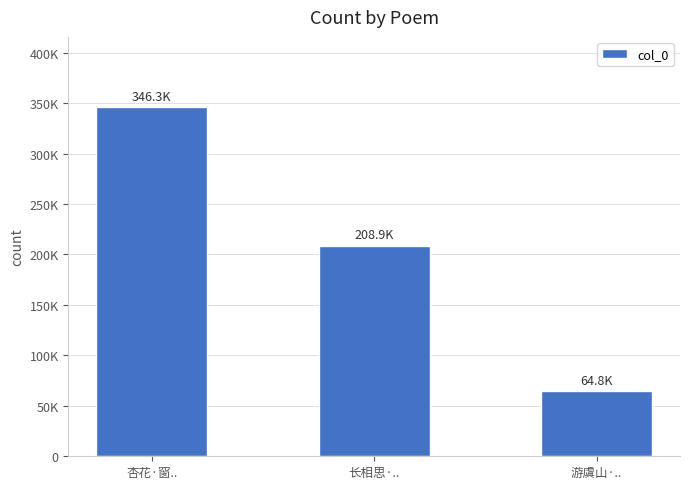

Is it true that the value at 游虞山·.. is 64755?

True